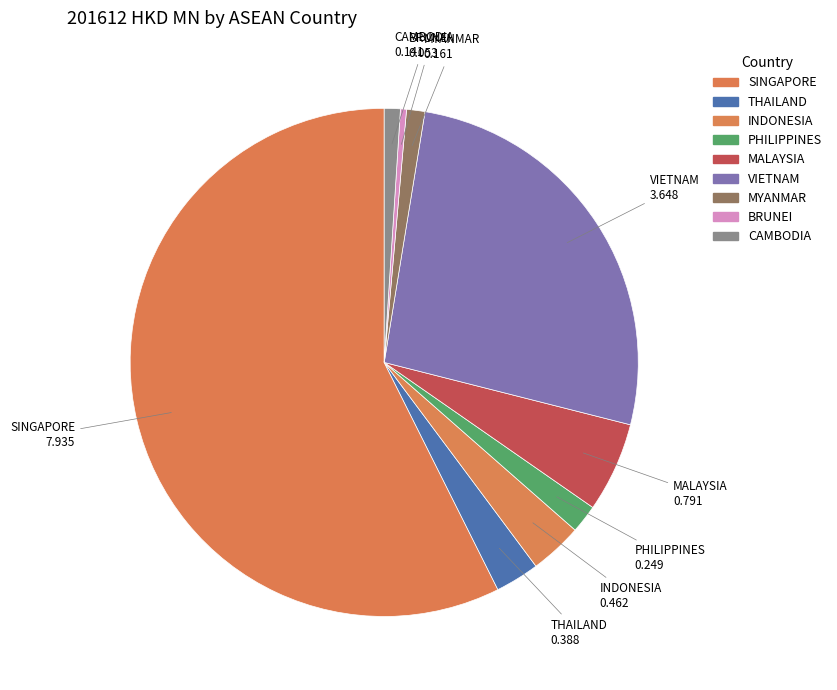

What percentage is NOT represented by BRUNEI?

99.6%